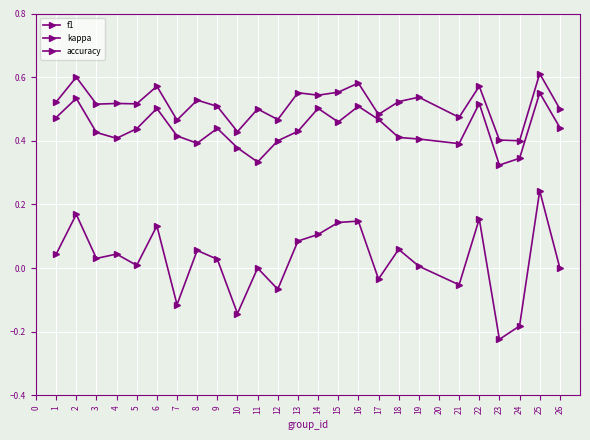

Count the number of categories in the chart.

25